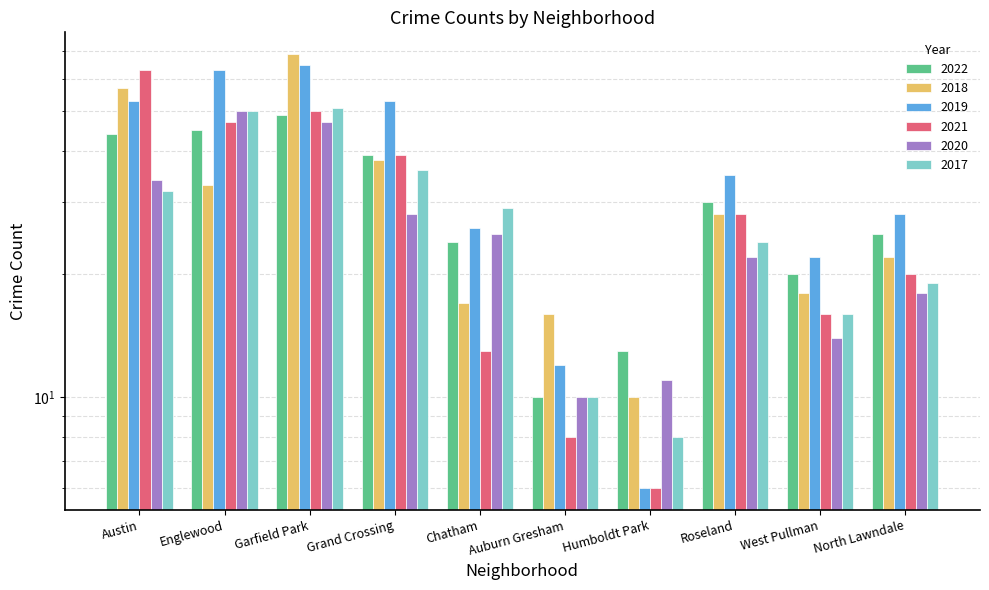

Reading right to left, transcribe all the data shown in this chart.

2022: 25	20	30	13	10	24	39	49	45	44
2018: 22	18	28	10	16	17	38	69	33	57
2019: 28	22	35	6	12	26	53	65	63	53
2021: 20	16	28	6	8	13	39	50	47	63
2020: 18	14	22	11	10	25	28	47	50	34
2017: 19	16	24	8	10	29	36	51	50	32